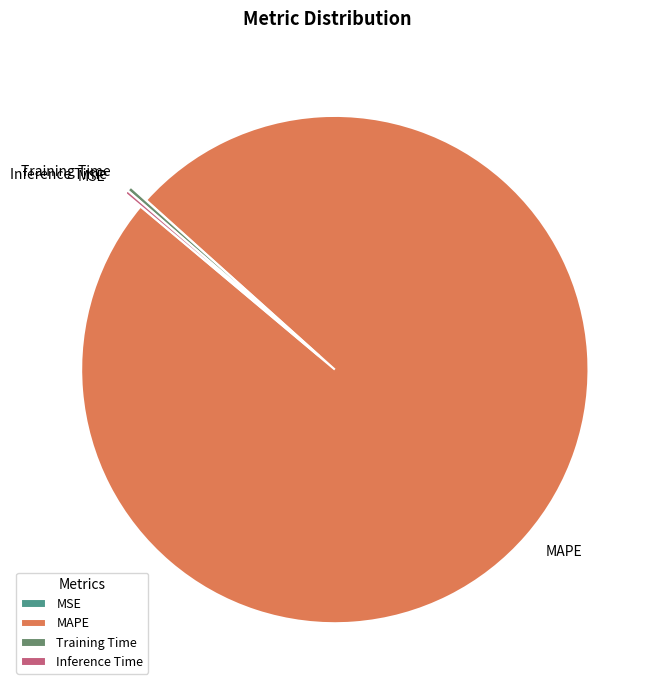

True or false: MAPE accounts for 89% of the total.

False